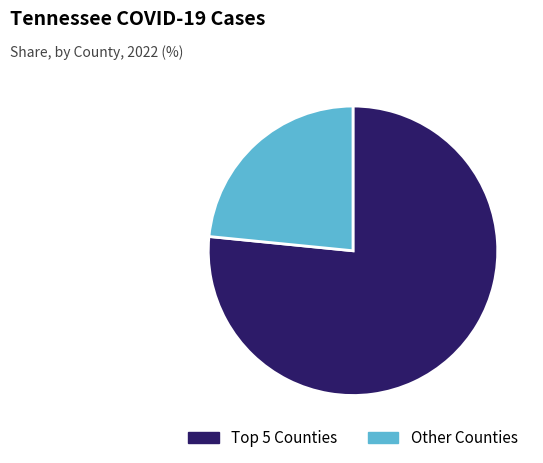

What is the largest slice in the pie chart?

Top 5 Counties